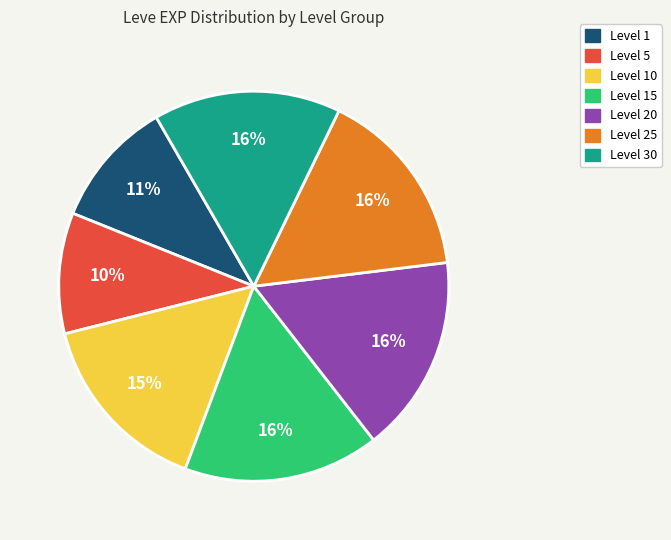

To the nearest percent, what is the average slice percentage?

14%